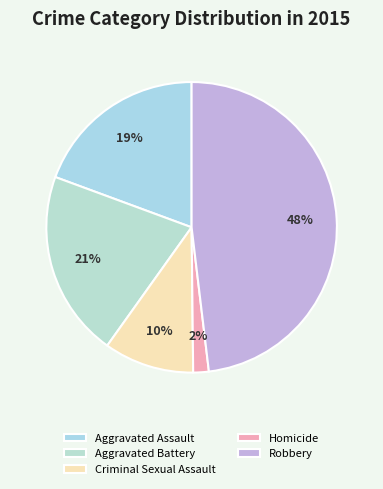

How many slices are in this pie chart?

5